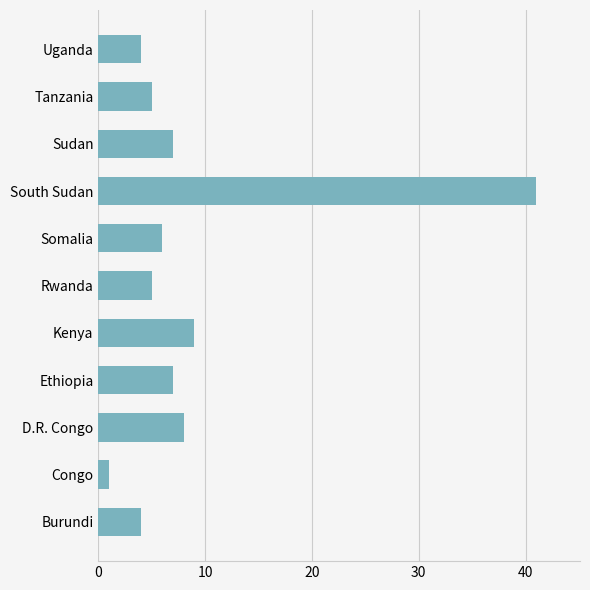

At which category does the chart reach its minimum across all series?

Congo